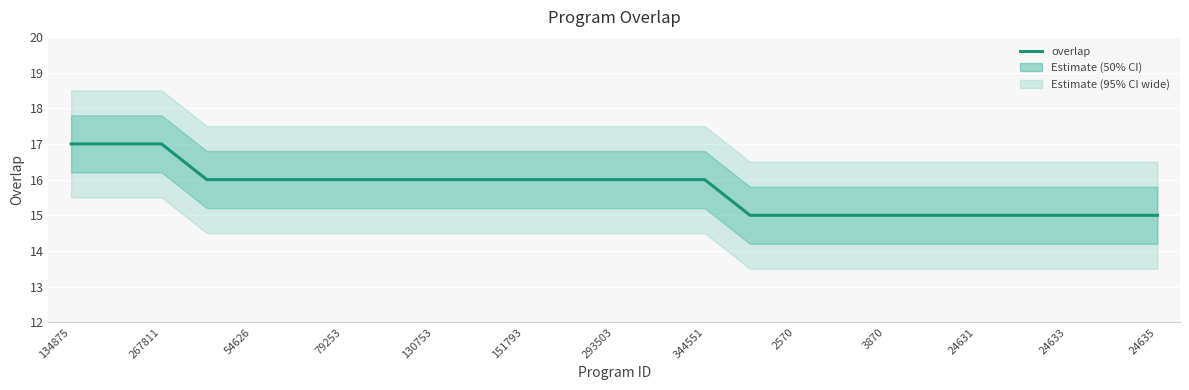

How many series are shown in this chart?

1